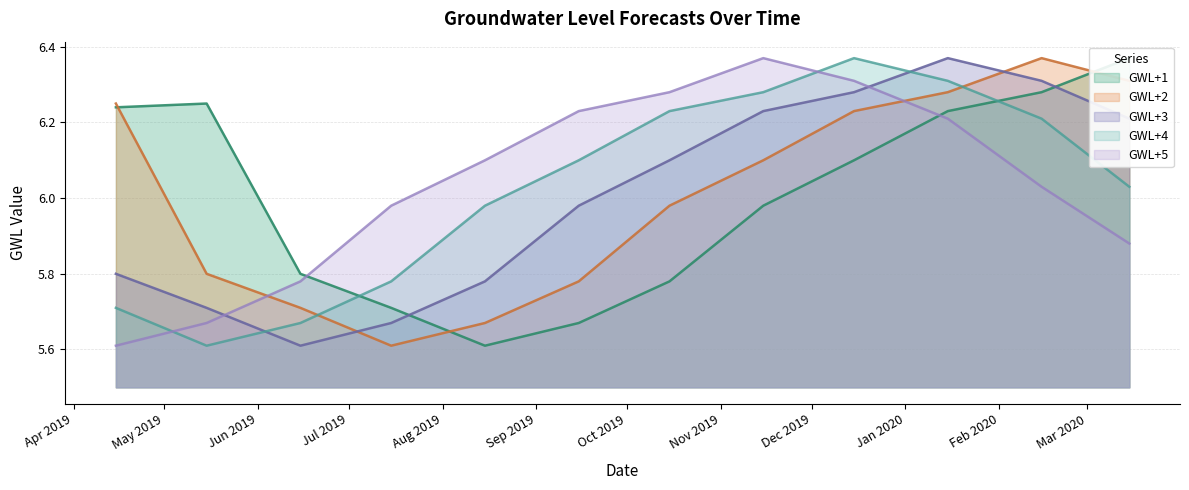

What is the sum of the GWL+5 values at 2019-11-15 and 2019-10-15?

12.7